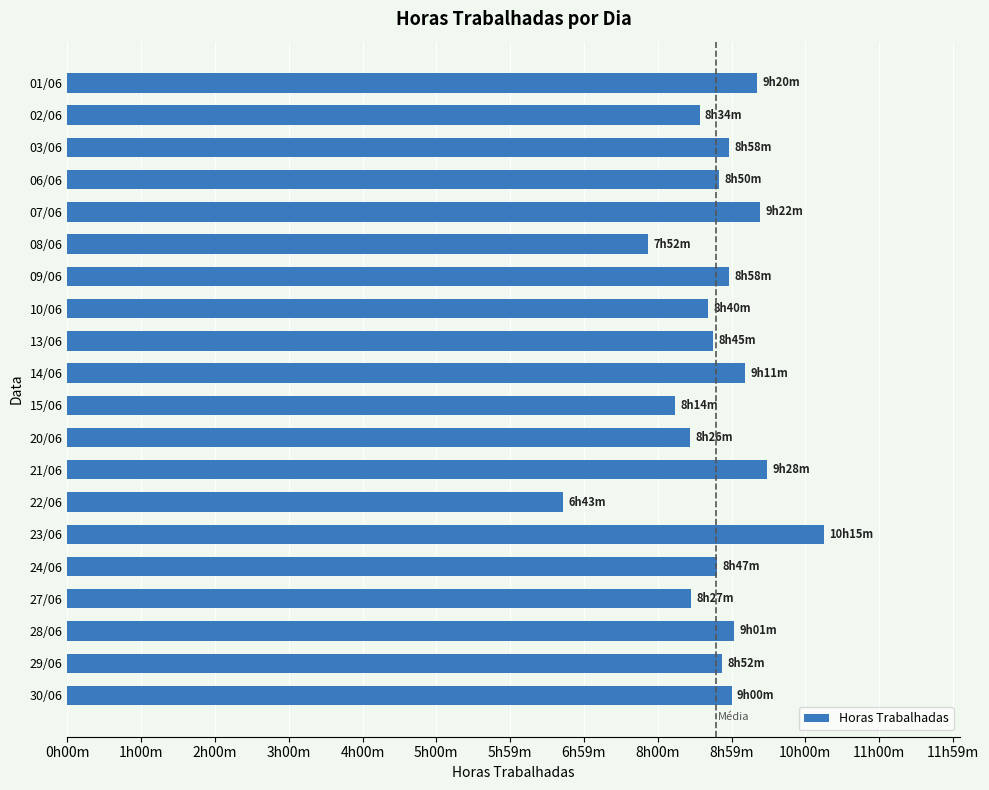

Does the chart contain any negative values?

No